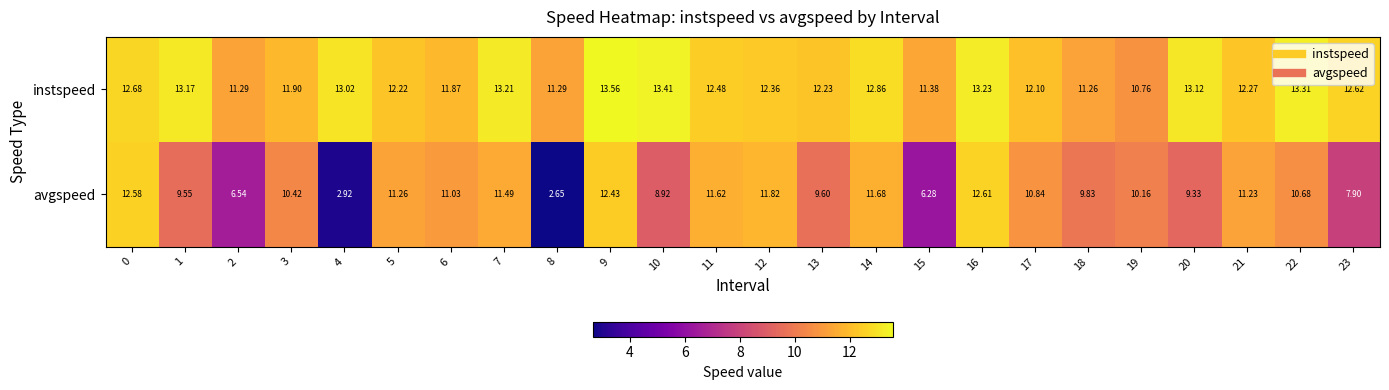

List the series in order of their overall mean, lowest first.

avgspeed, instspeed